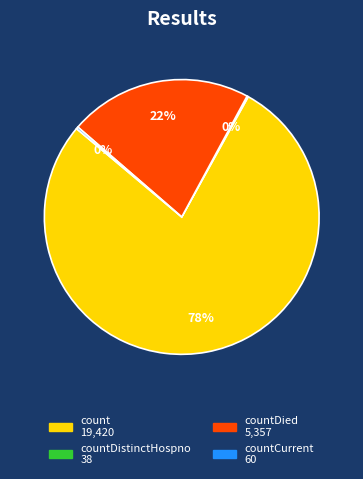

To the nearest percent, what is the average slice percentage?

25%